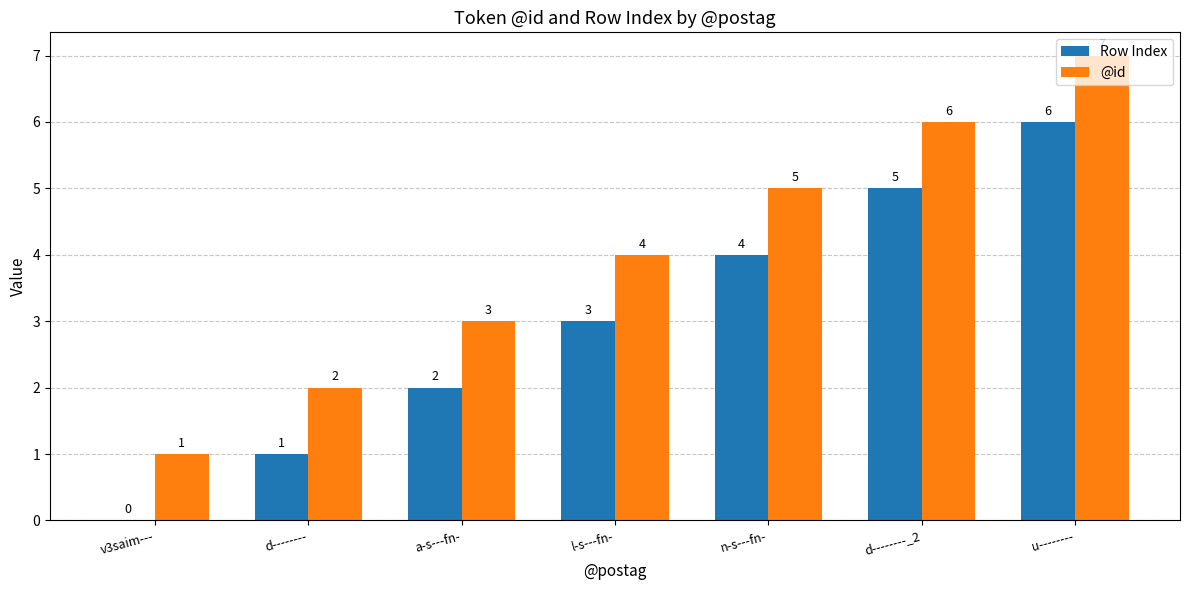

Is it true that Row Index equals 4 at v3saim---?

False